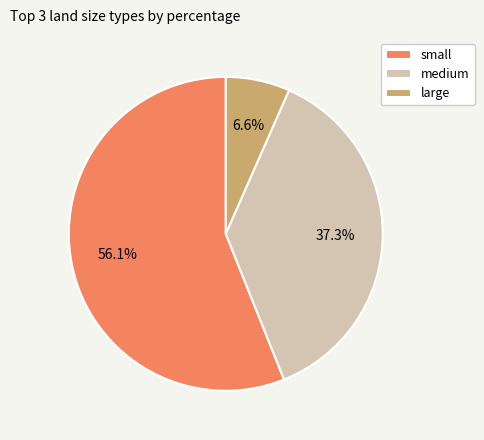

How many slices are in this pie chart?

3